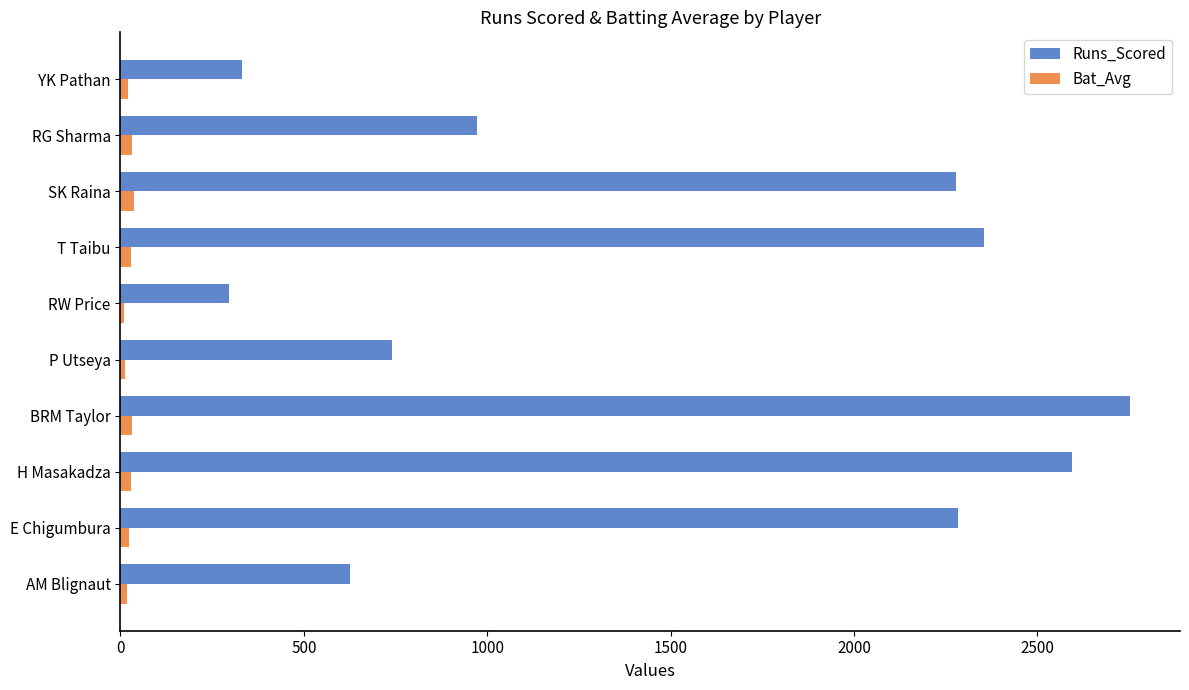

What is the maximum value shown in the chart?

2751.0